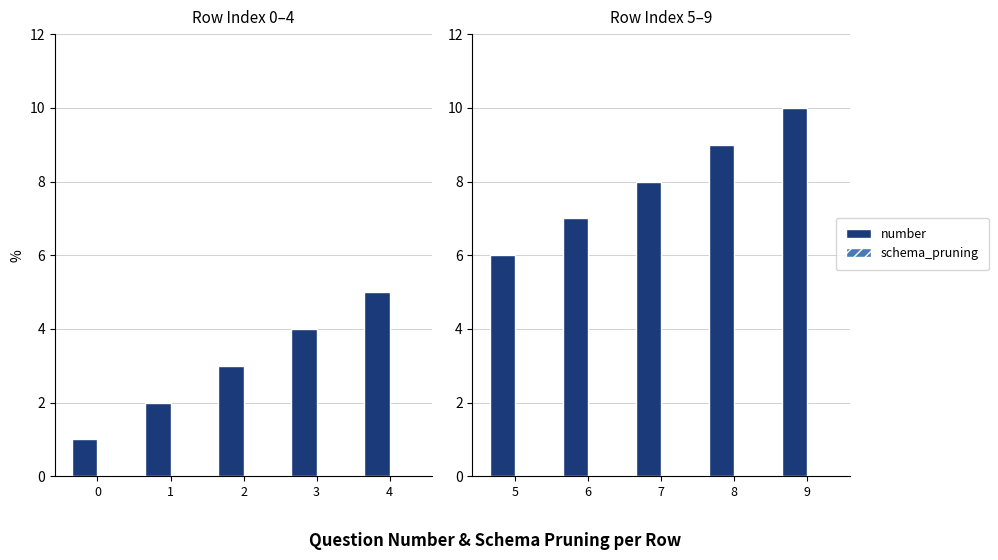

How many data points in number are above 8?

2